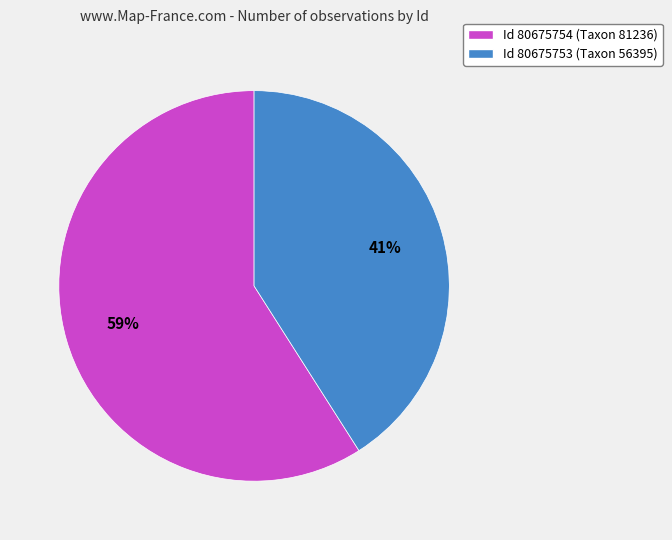

To the nearest percent, what is the average slice percentage?

50%